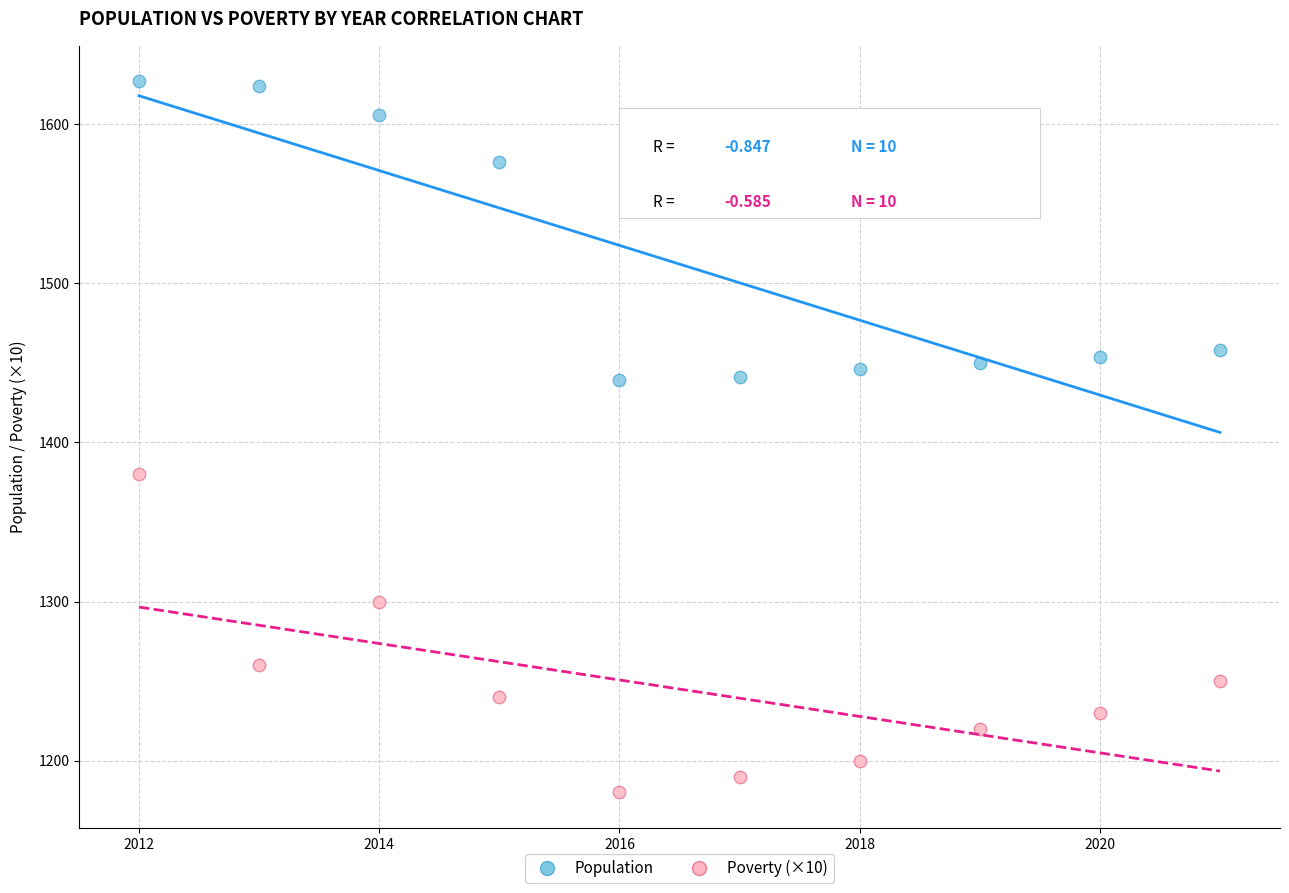

Which series reaches the maximum Y coordinate?

Population